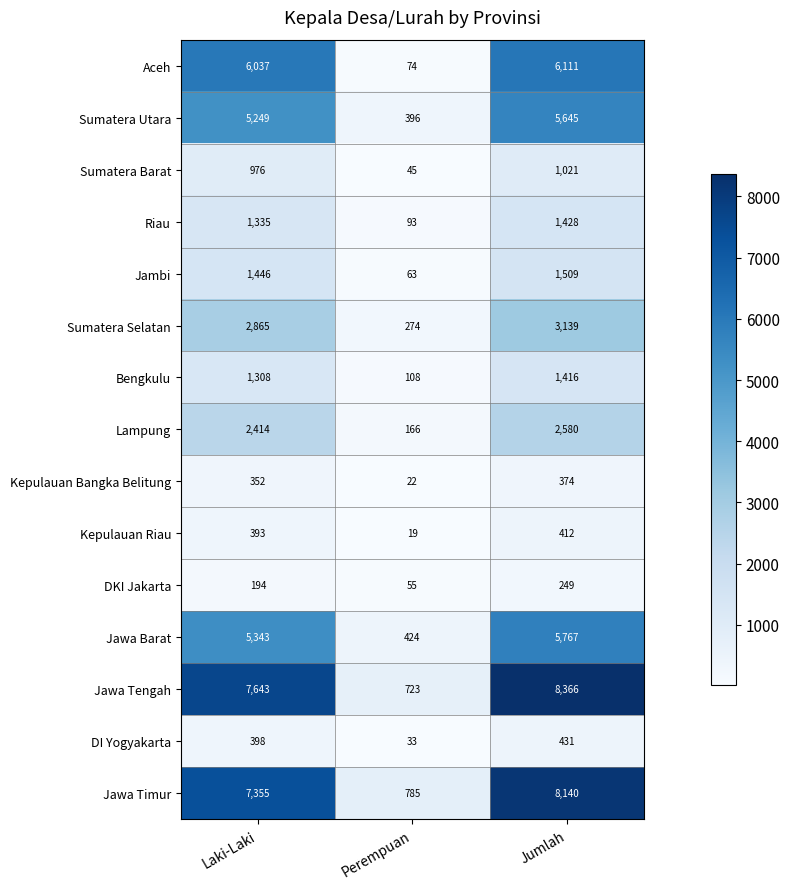

What is the sum of all Bengkulu values?

2832